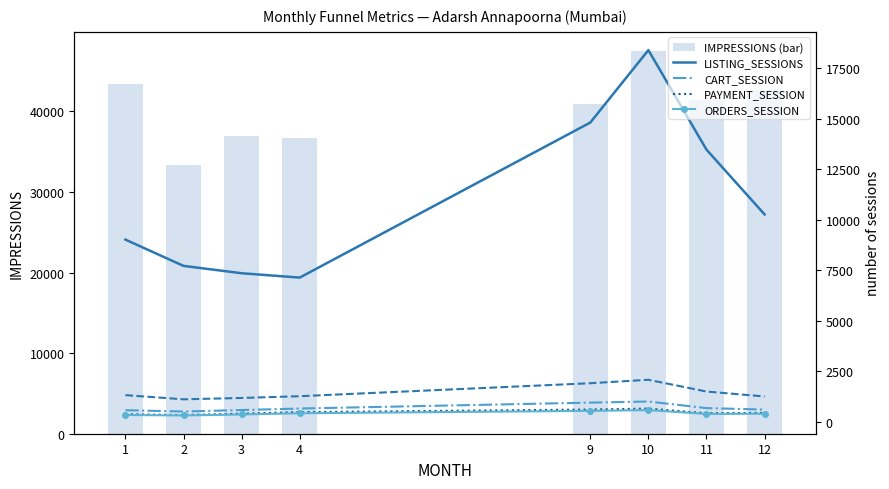

What is the difference between the ORDERS_SESSION values at 12 and 9?

142